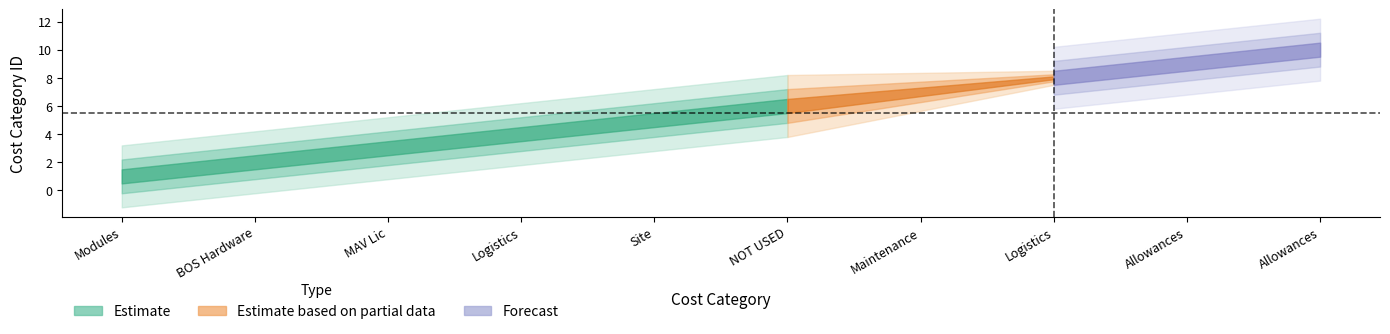

Rank the categories by value from highest to lowest.

Allowances, Allowances, Logistics, Maintenance, NOT USED, Site, Logistics, MAV Lic, BOS Hardware, Modules